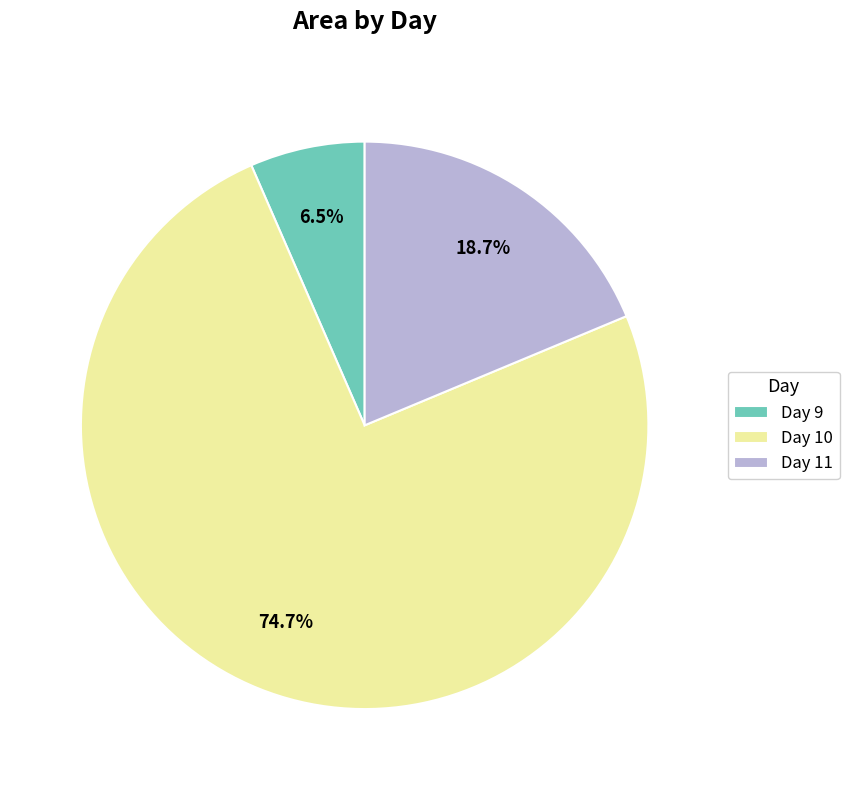

Does Day 9 represent more than half of the total?

No